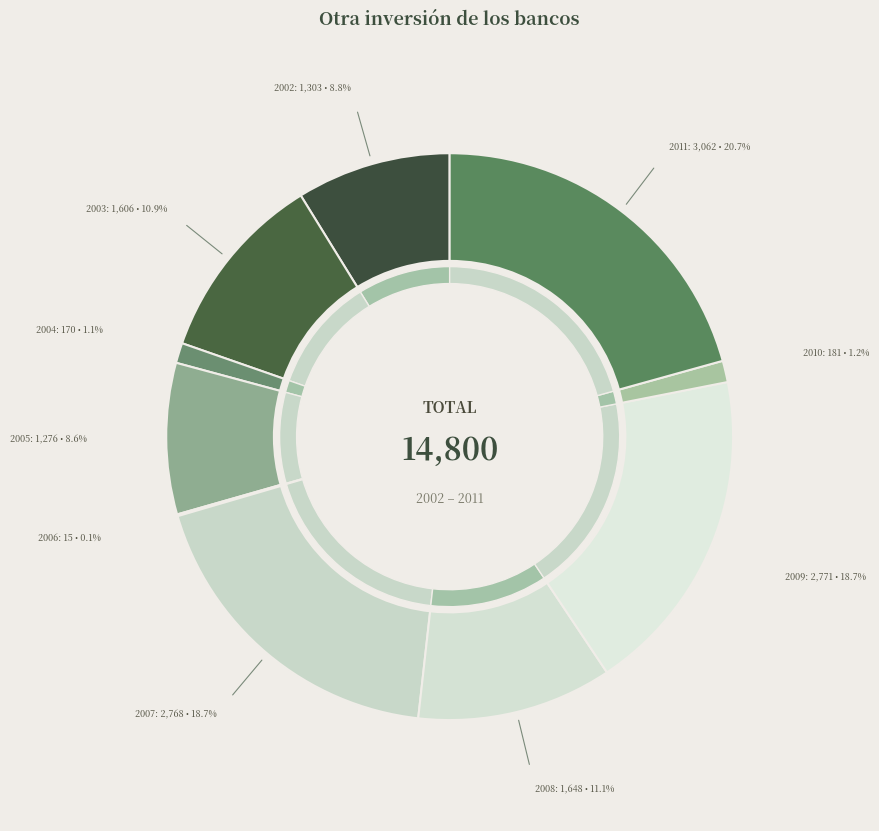

What is the change in value from 2005 to 2010?

-1095